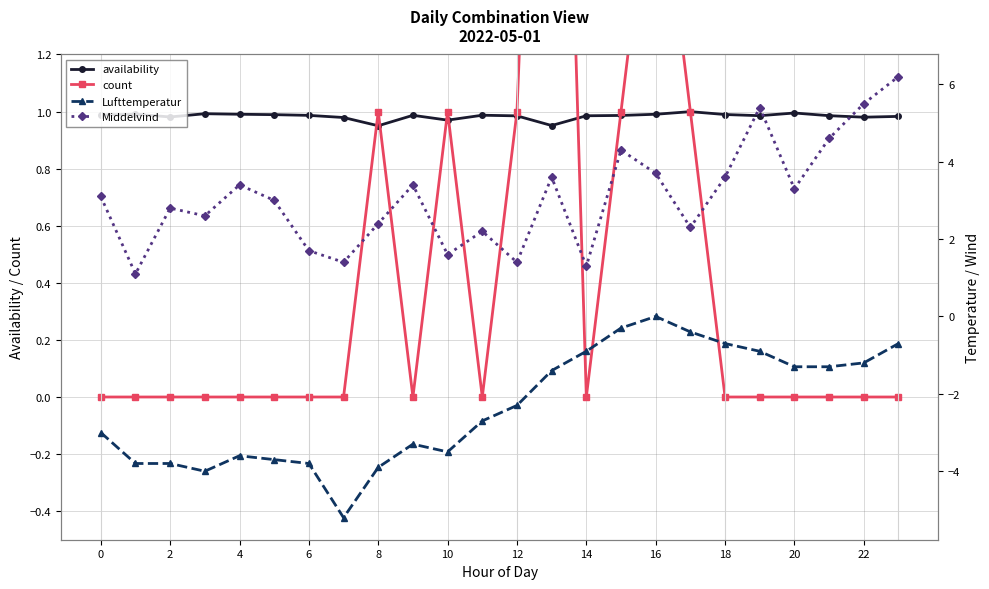

True or false: availability has a value of 1.0 at 0.

True